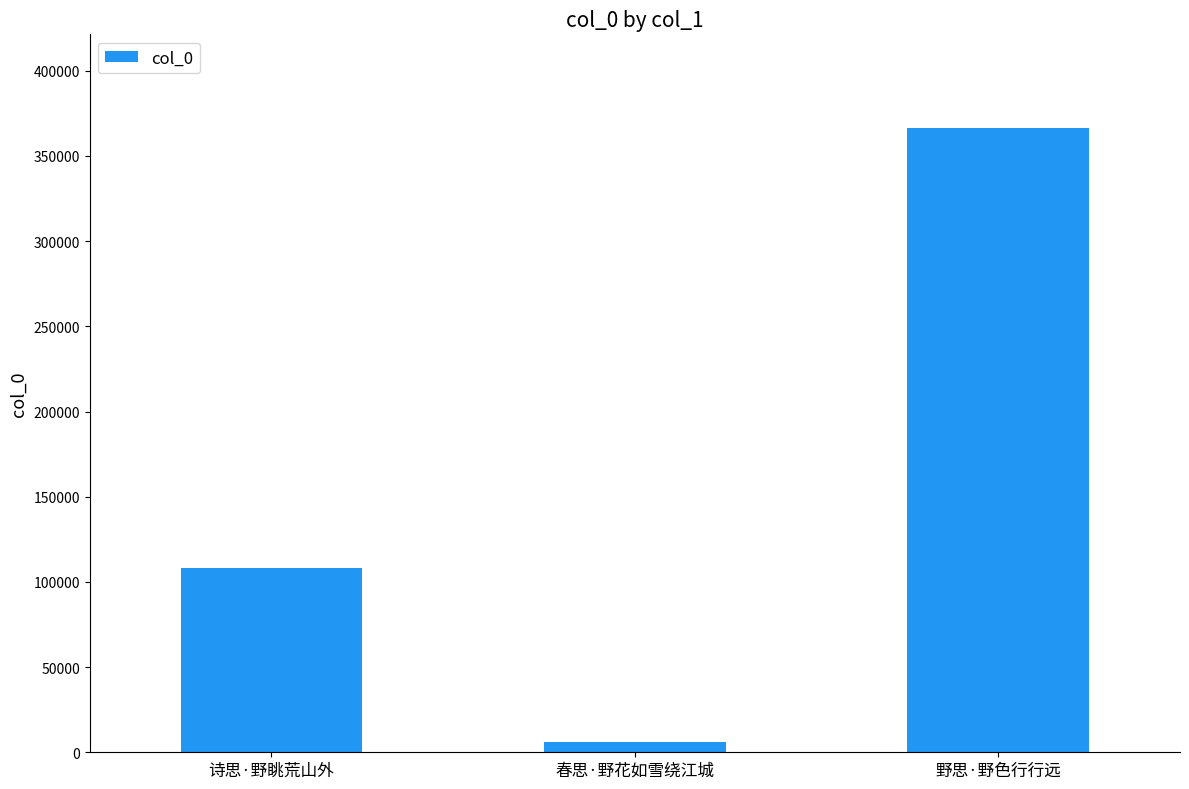

List the labels in order of value, smallest first.

春思·野花如雪绕江城, 诗思·野眺荒山外, 野思·野色行行远